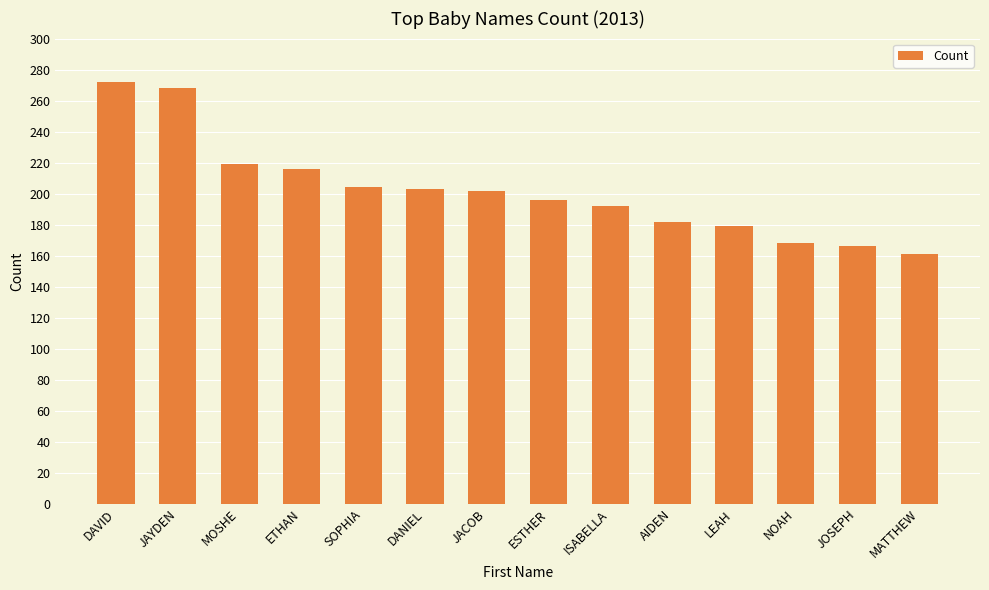

How many bars are there in total?

14